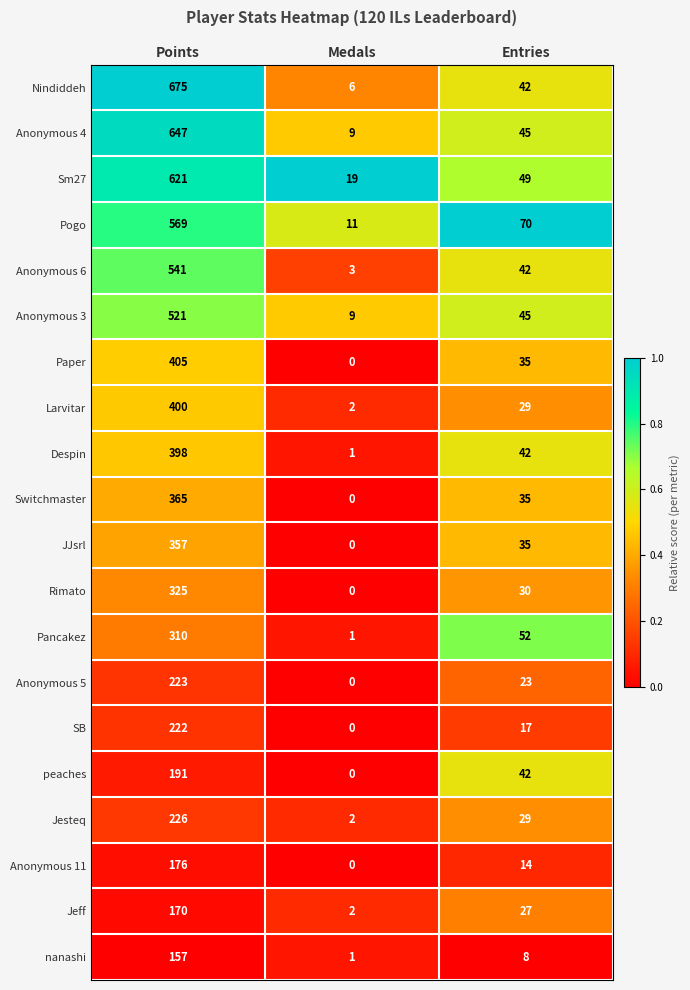

What is the spread (max minus min) of values at Medals?

19